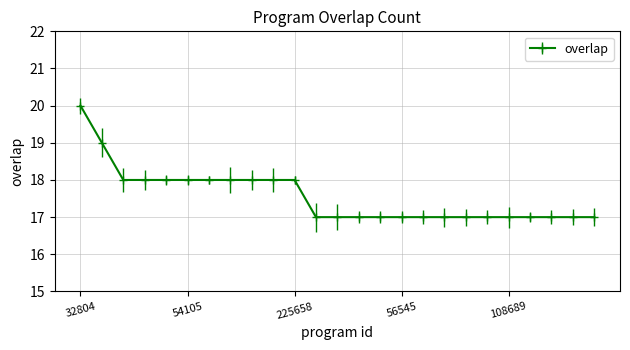

What is the smallest value displayed?

17